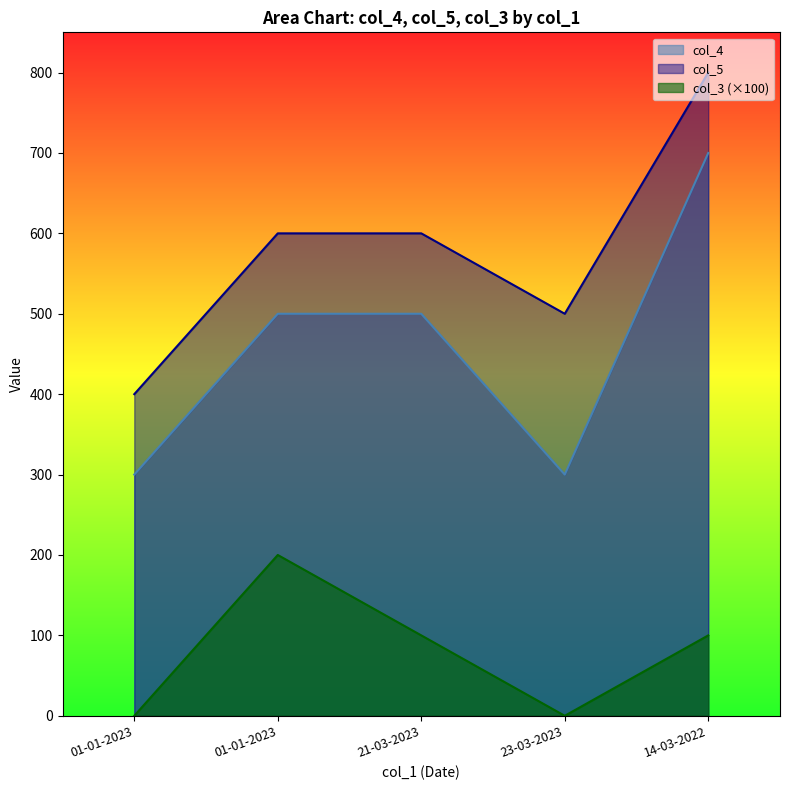

How many values in the col_5 series are below 600?

2